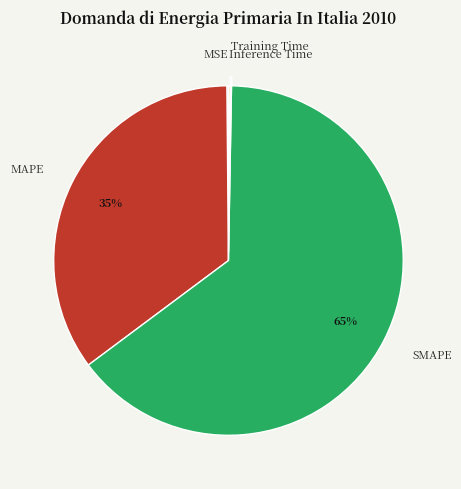

To the nearest percent, what is the average slice percentage?

20%